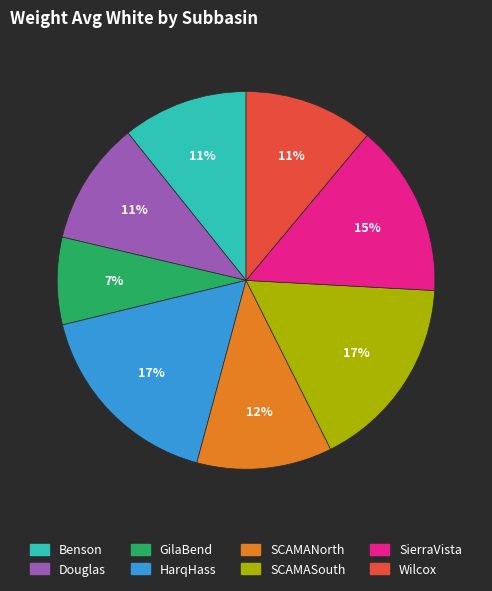

To the nearest percent, what percentage of the pie is Douglas?

11%